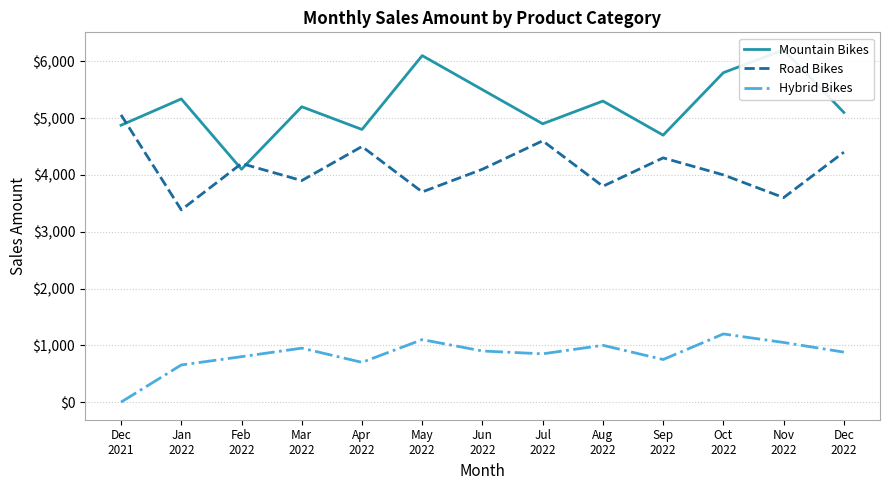

True or false: Mountain Bikes and Hybrid Bikes intersect in this chart.

False